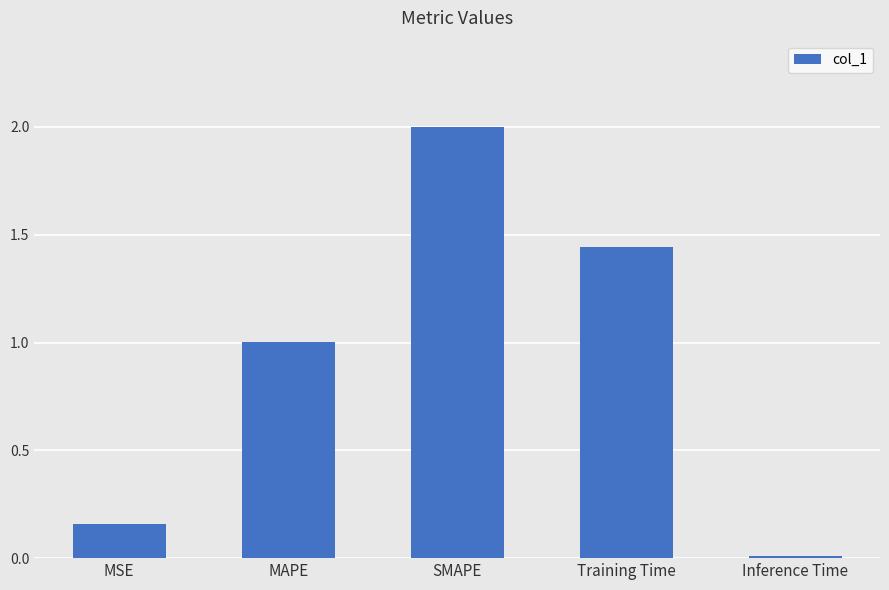

What is the greatest value displayed?

2.0